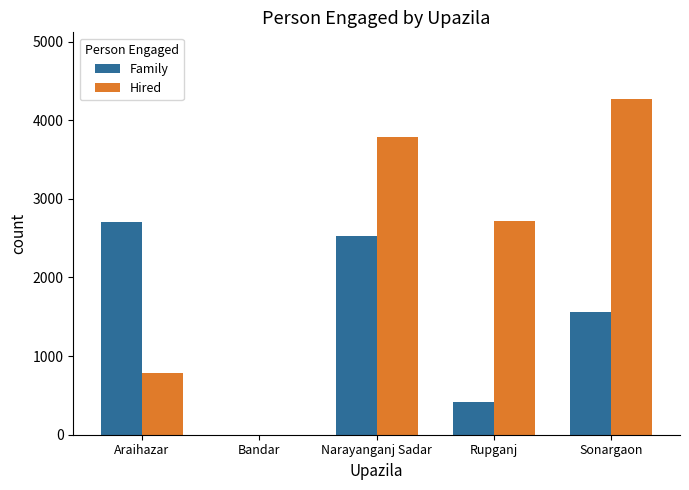

How many groups of bars are there?

5